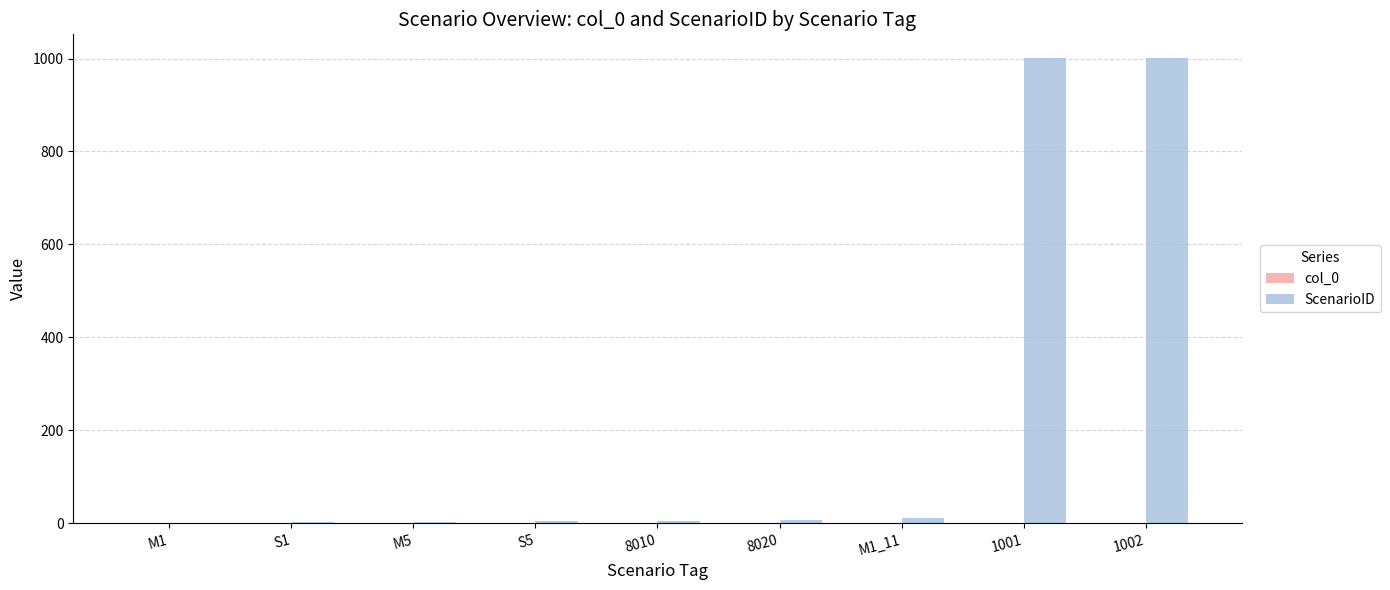

What is the sum of all values?

2035